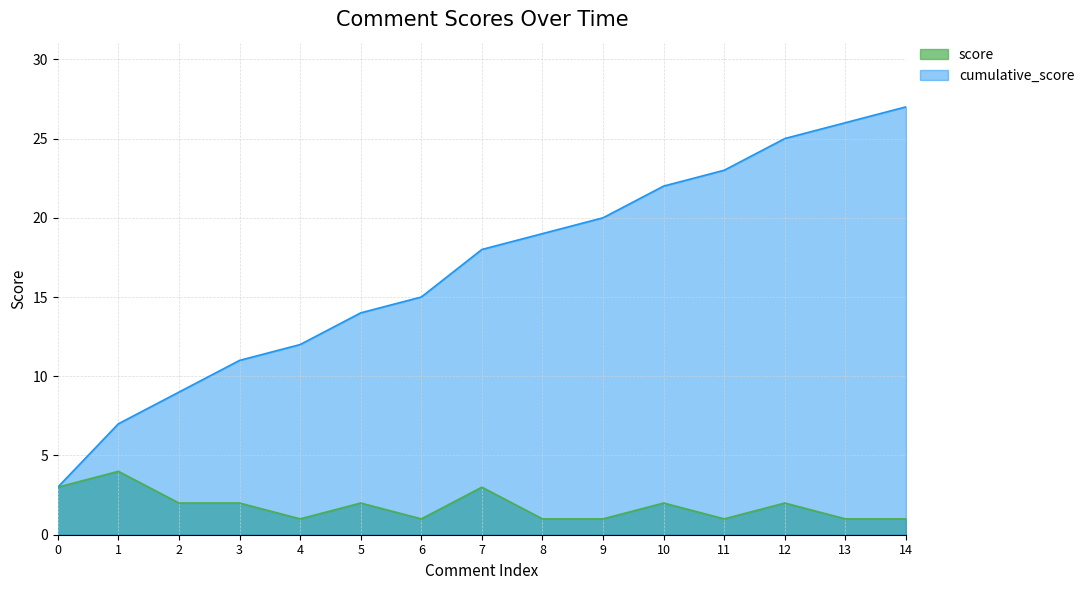

What is the lowest value of the score series?

1